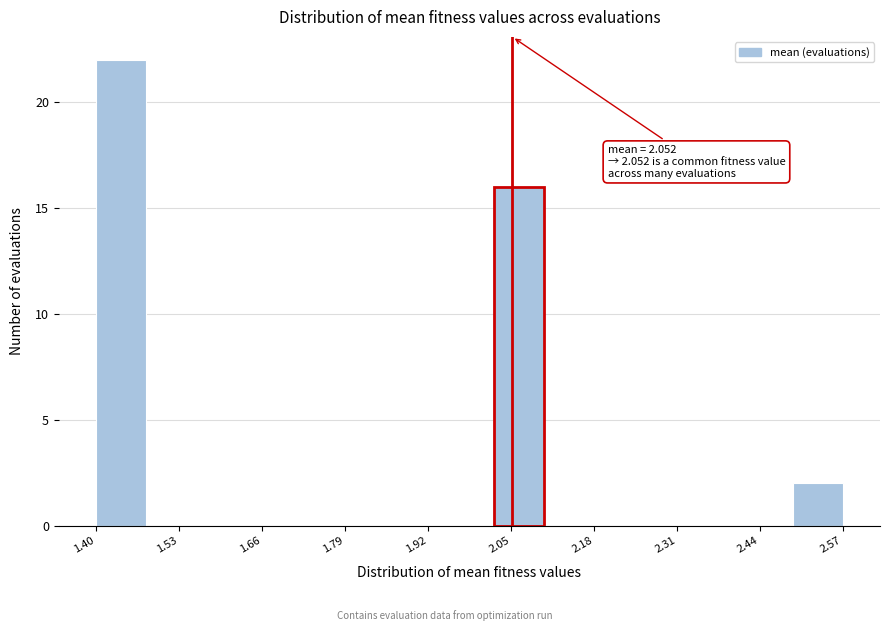

Around what value on the x-axis is the tallest bar? Give the approximate position of its centre, as read against the axis.

1.44